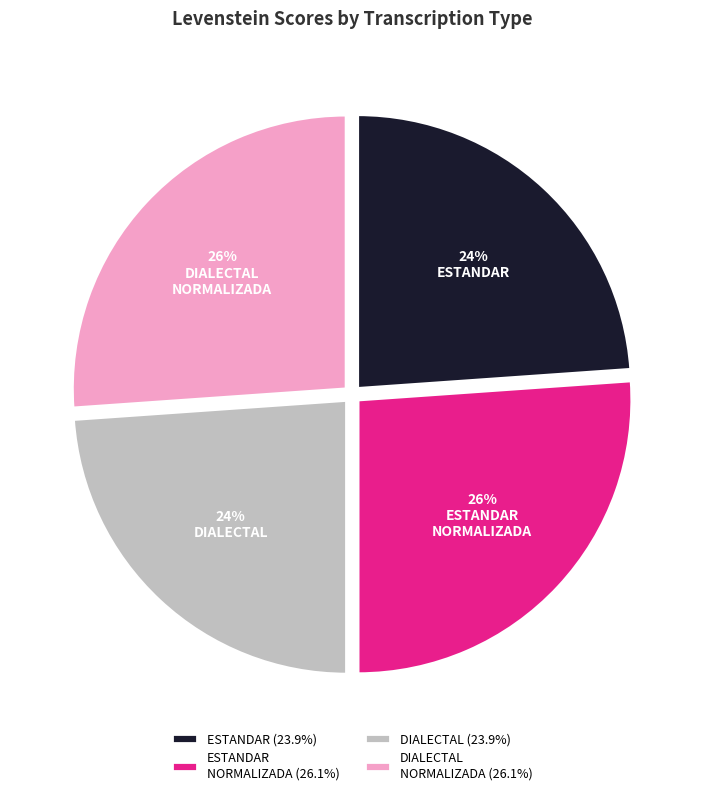

Is ESTANDAR NORMALIZADA (26.1%) the majority of the pie?

No